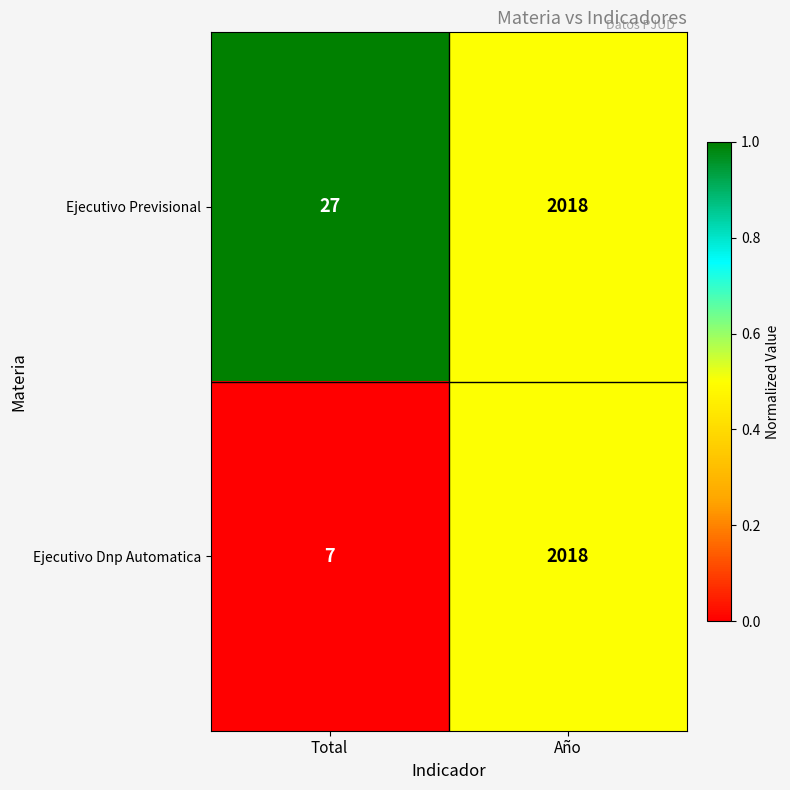

At which label is Ejecutivo Dnp Automatica closest to 1012?

Total